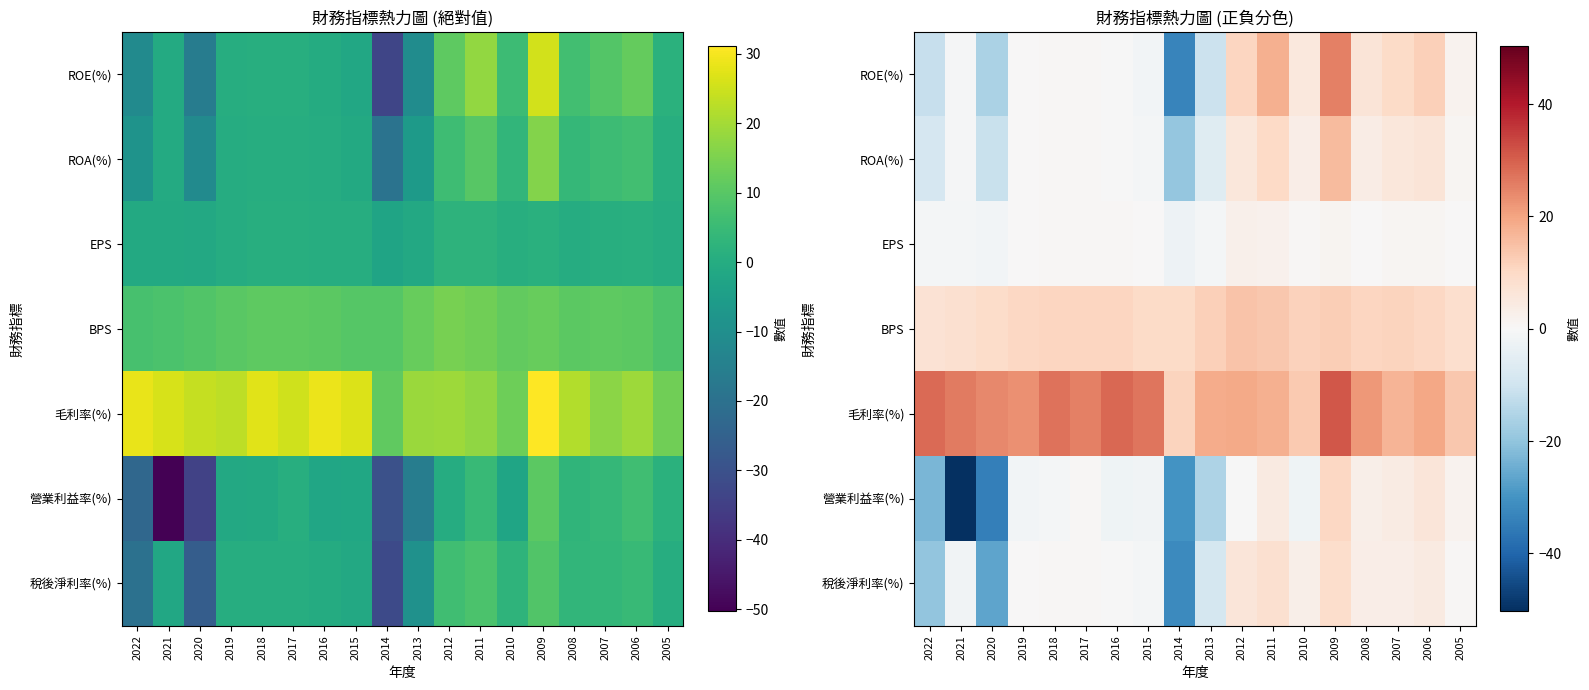

What is the average value of the EPS series?

0.2